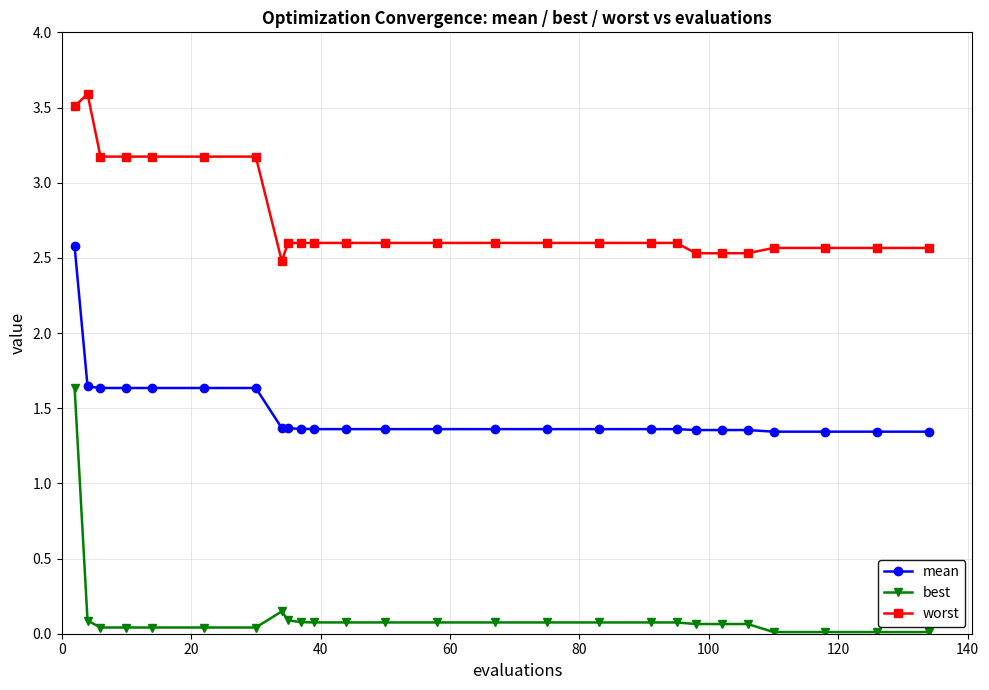

What are all the series names shown in the legend?

mean, best, worst